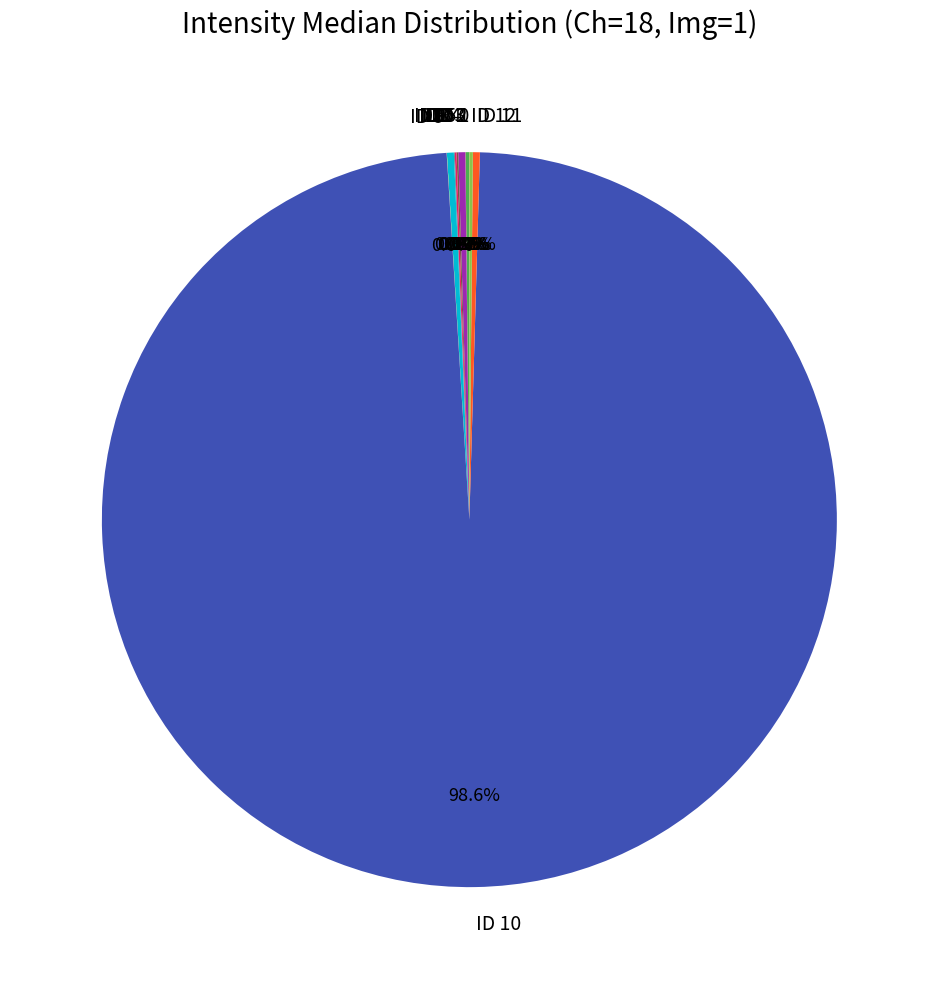

Is there a majority slice in this chart?

Yes